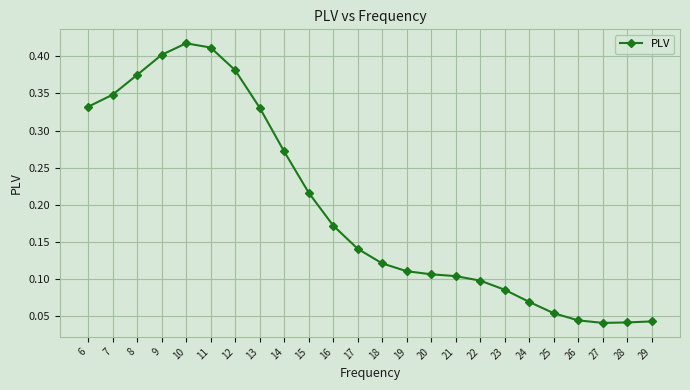

How many values are between 0 and 1?

24